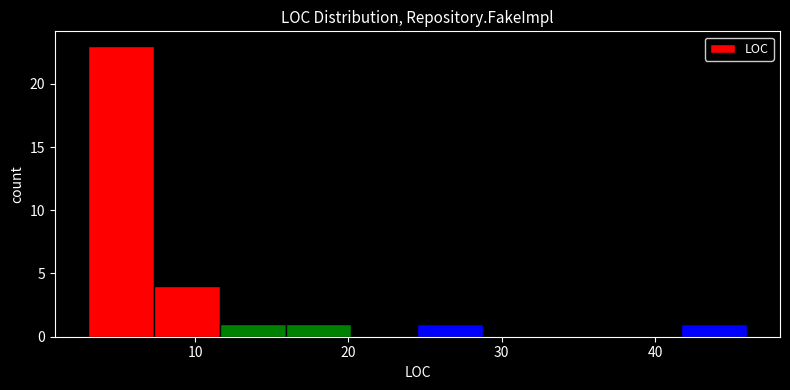

What is the height of the bar covering 3.0 to 7.3 on the x-axis? Neither the bar edges nor the heights are printed on the chart, so give them approximately, as read against the axes.

23